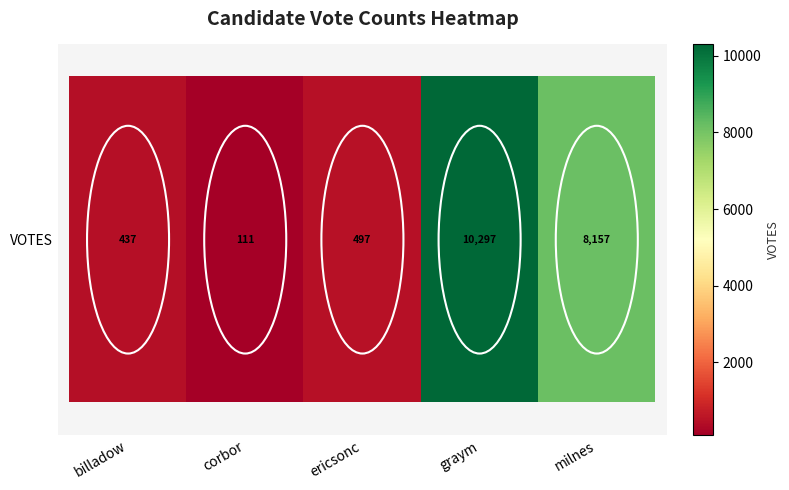

What is the greatest value displayed?

10297